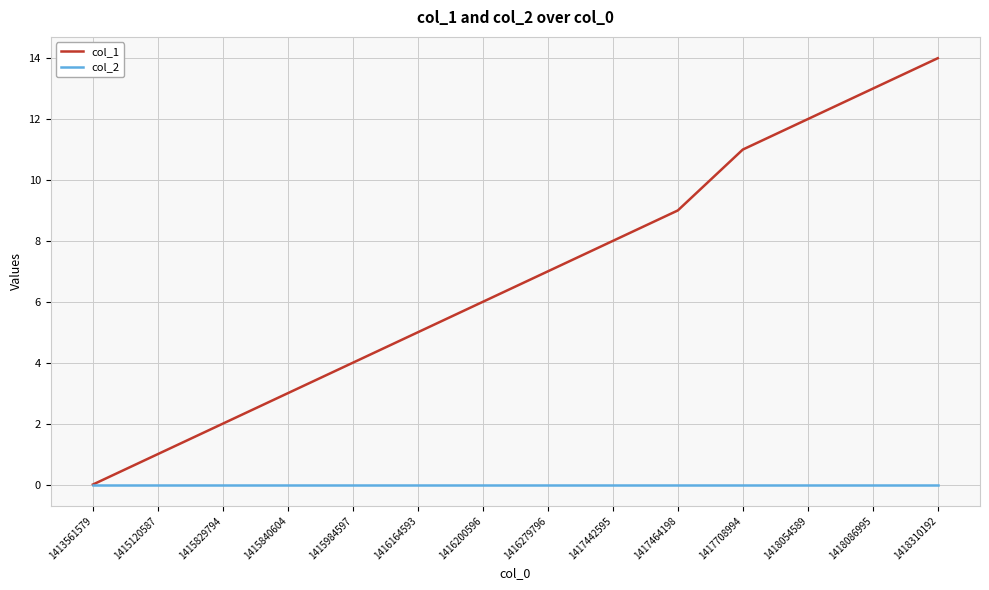

What is the difference between the highest and lowest values at 1417464198?

9